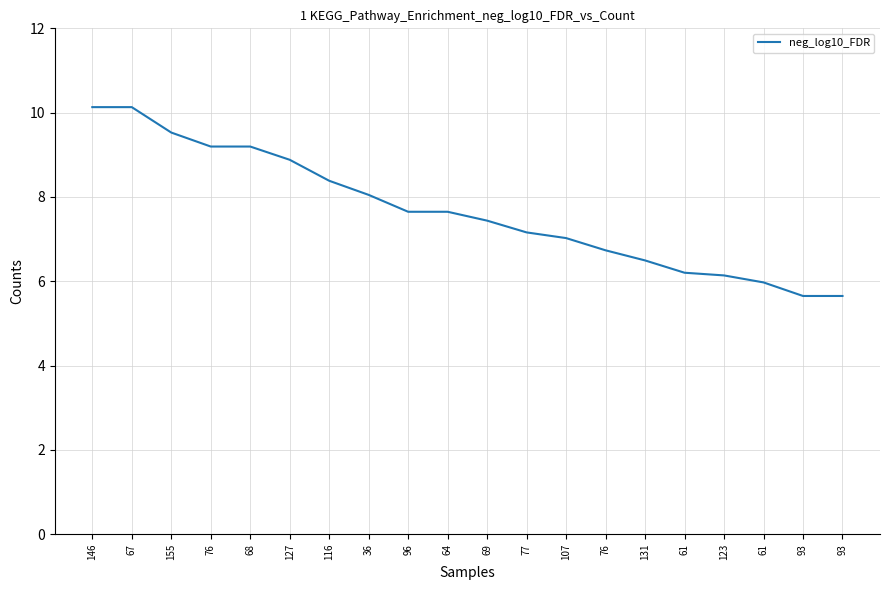

At which category does the chart reach its peak across all series?

146